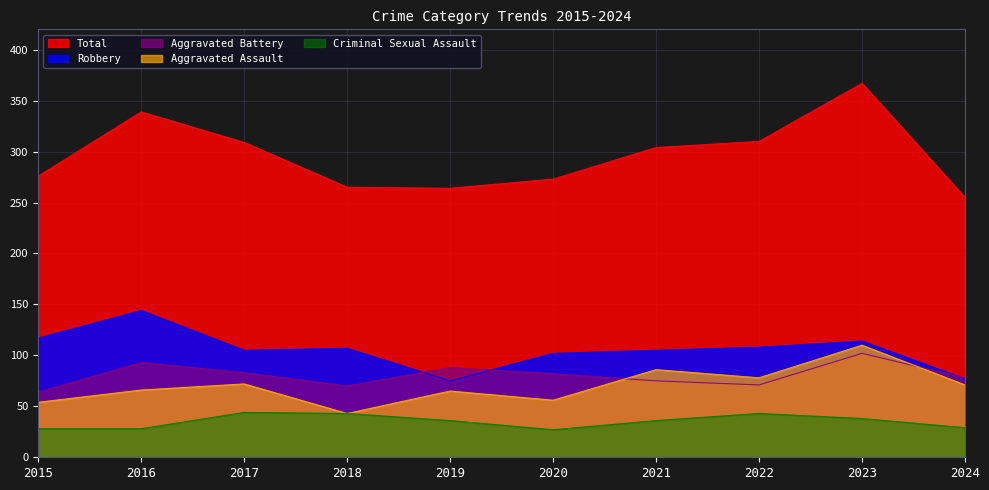

What is the difference between the Robbery values at 2021 and 2024?

28